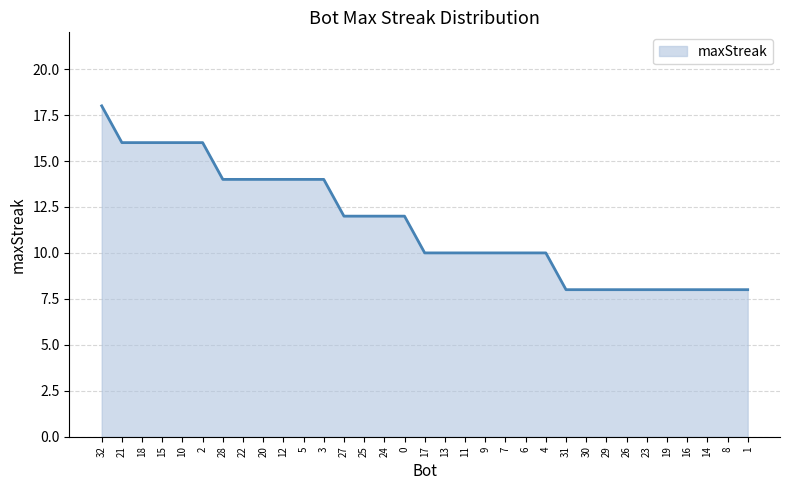

The chart shows a value of 10 at 9. True or false?

True